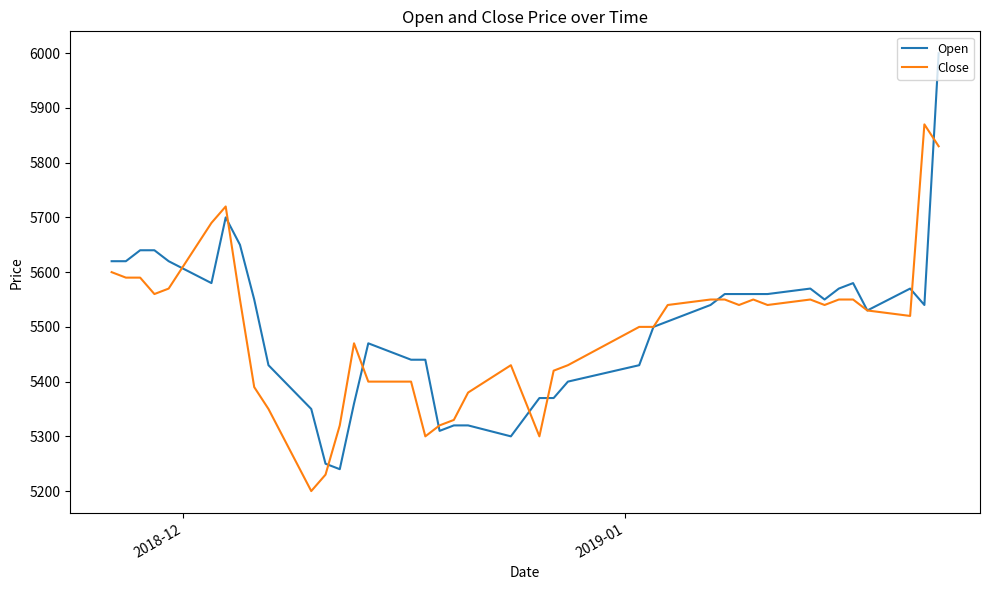

What is the smallest value displayed?

5200